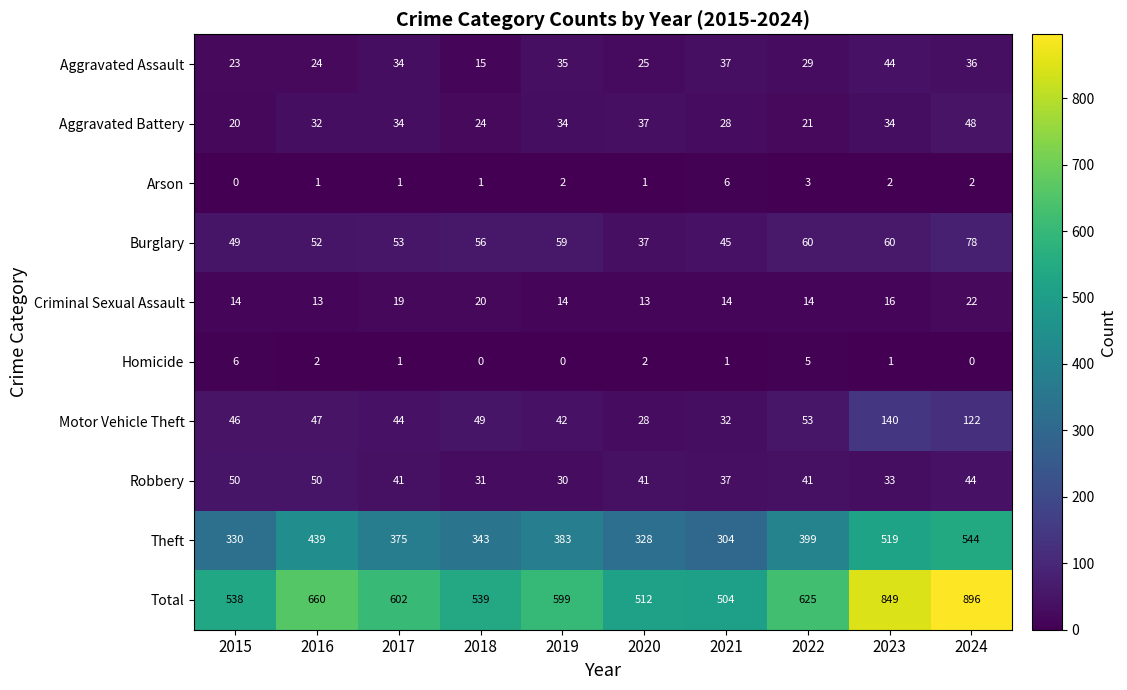

Rank the categories by Motor Vehicle Theft value from lowest to highest.

2020, 2021, 2019, 2017, 2015, 2016, 2018, 2022, 2024, 2023